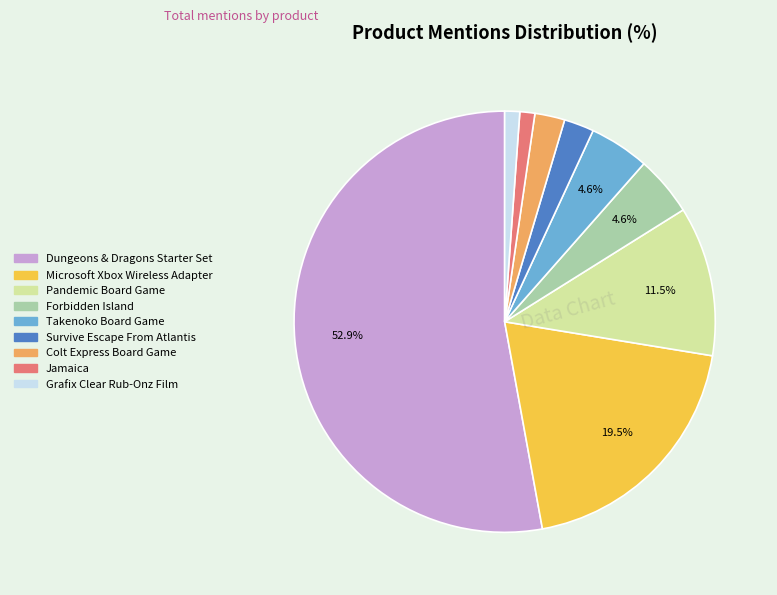

Which category has the biggest portion of the pie?

Dungeons & Dragons Starter Set